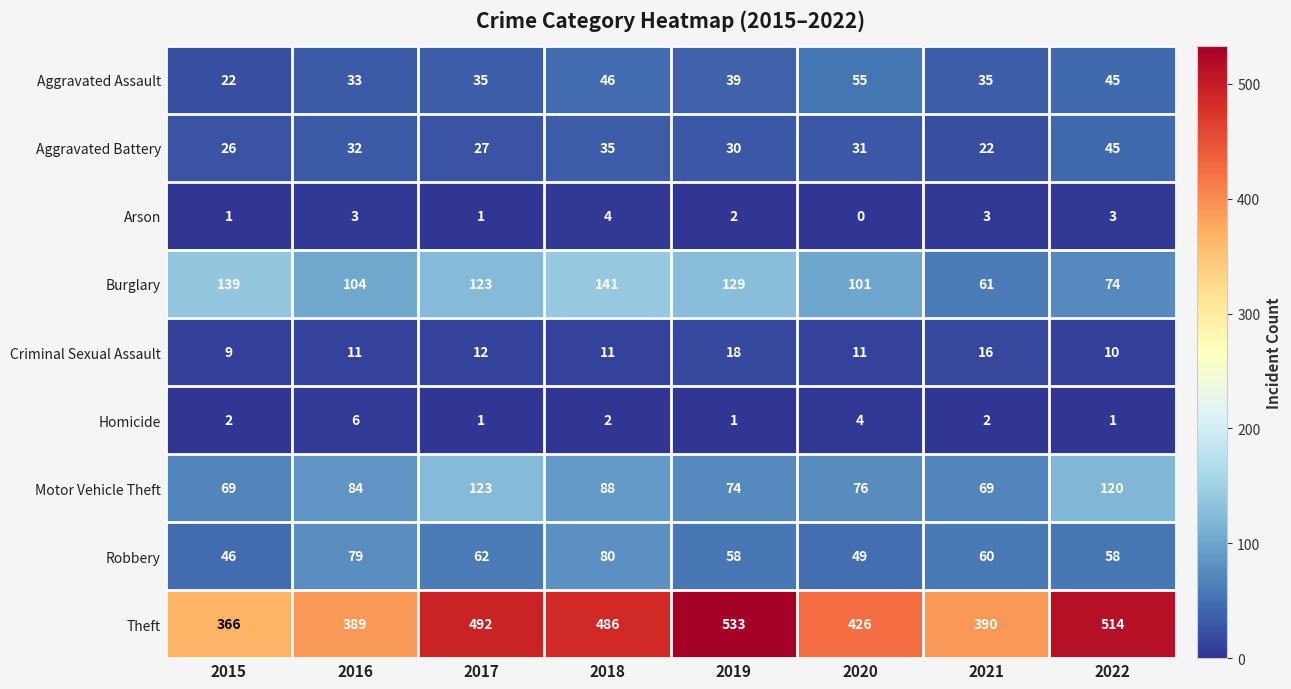

Which category has the highest value across all series?

2019